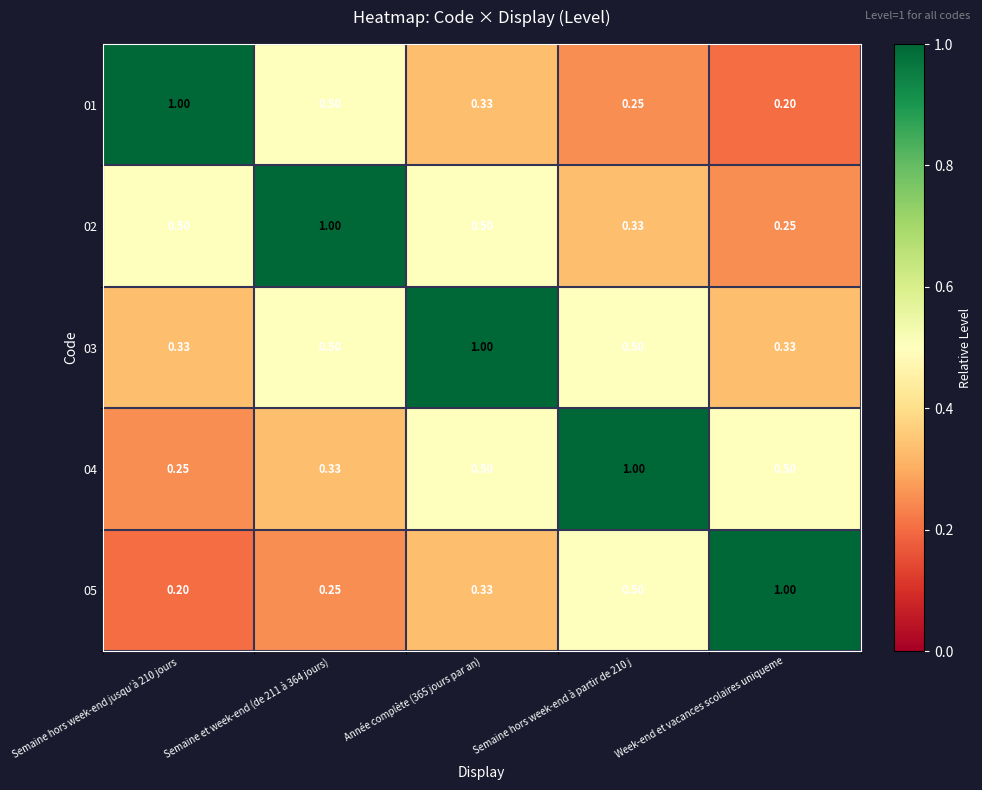

What is the total value across all series at Semaine hors week-end à partir de 210 j?

2.6